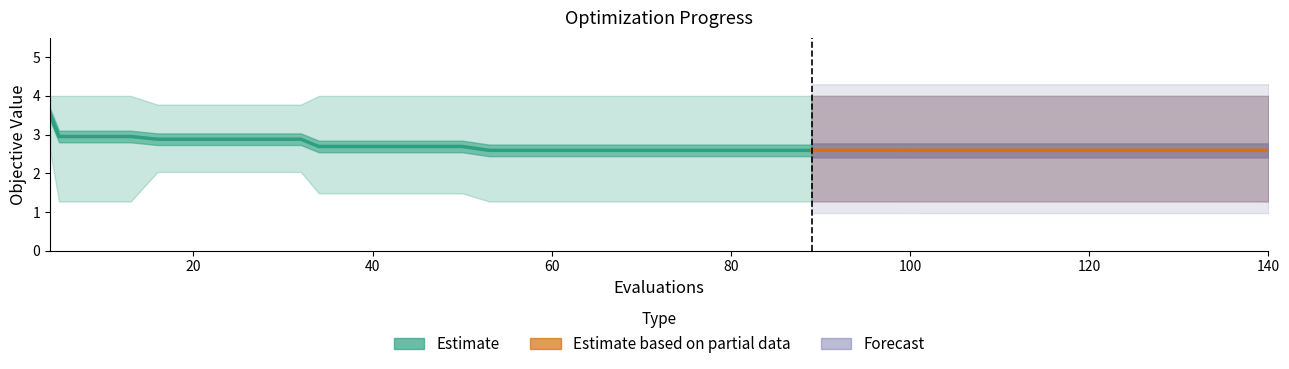

Is it true that worst equals 4.0 at 136?

True